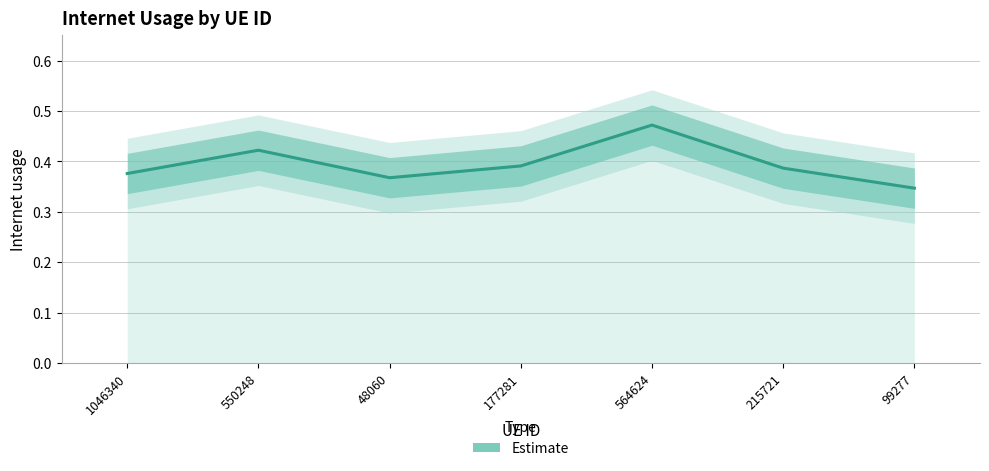

What is the approximate value at 215721?

0.4